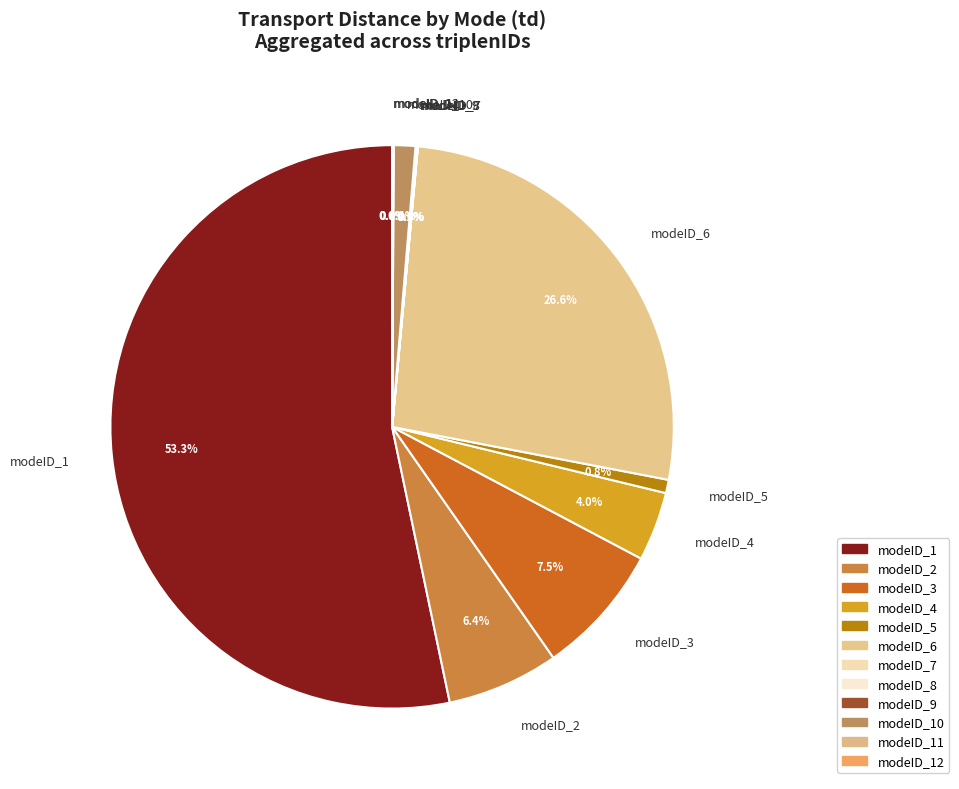

Does any single category account for the majority?

Yes